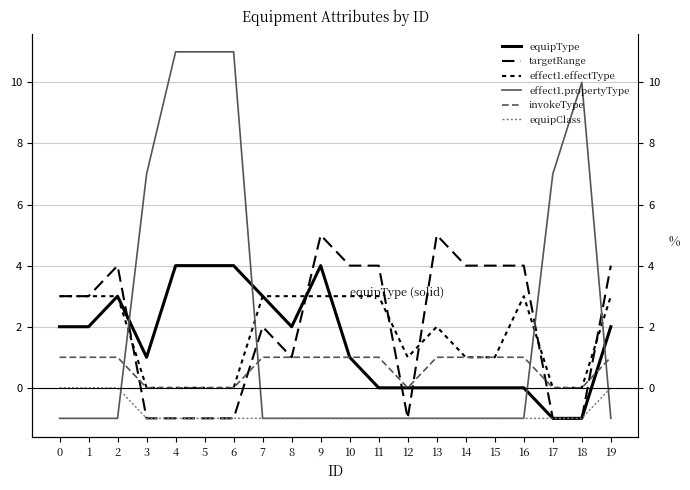

At which category is the sum across all series the highest?

4